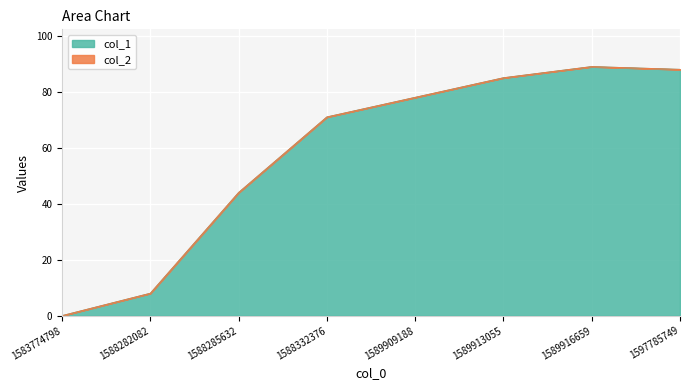

How many points are higher than both their immediate neighbors (excluding endpoints)?

1